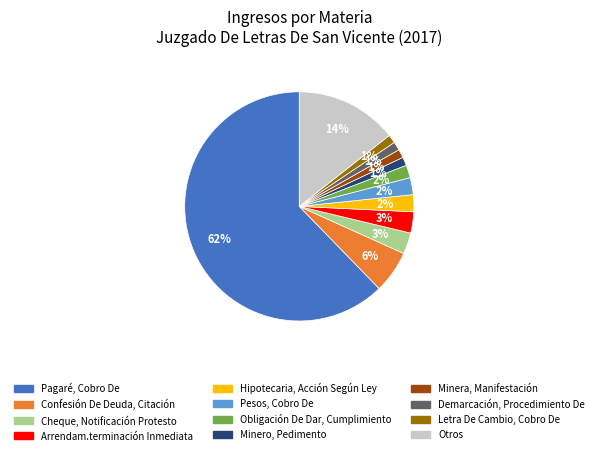

Between Demarcación, Procedimiento De and Pesos, Cobro De, which is larger?

Pesos, Cobro De